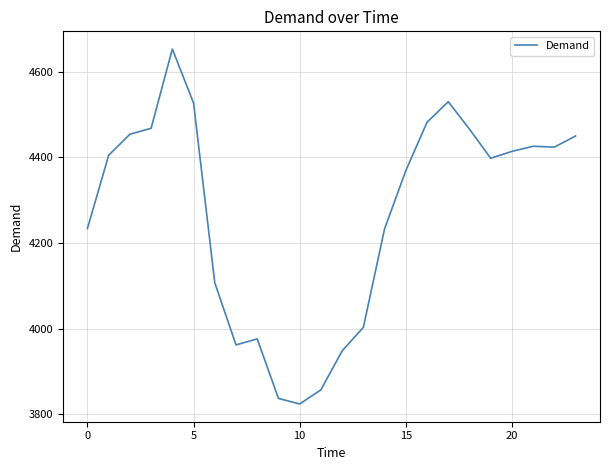

What is the greatest value displayed?

4653